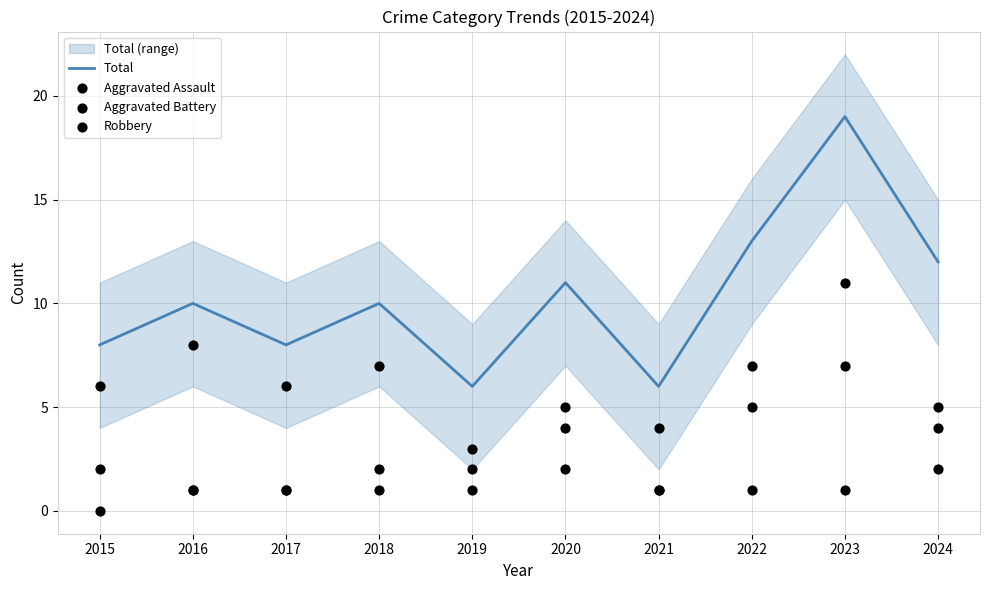

Which series reaches the minimum Y coordinate?

Aggravated Assault